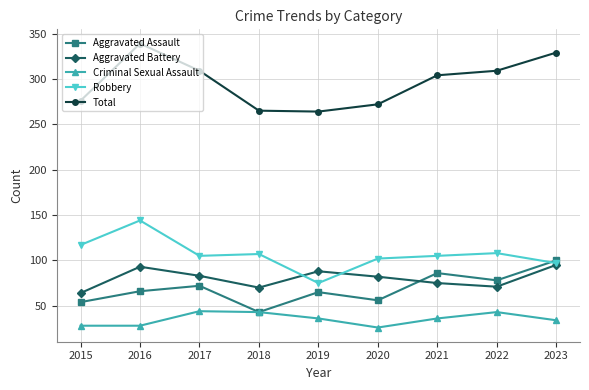

At which category is the sum across all series the highest?

2016